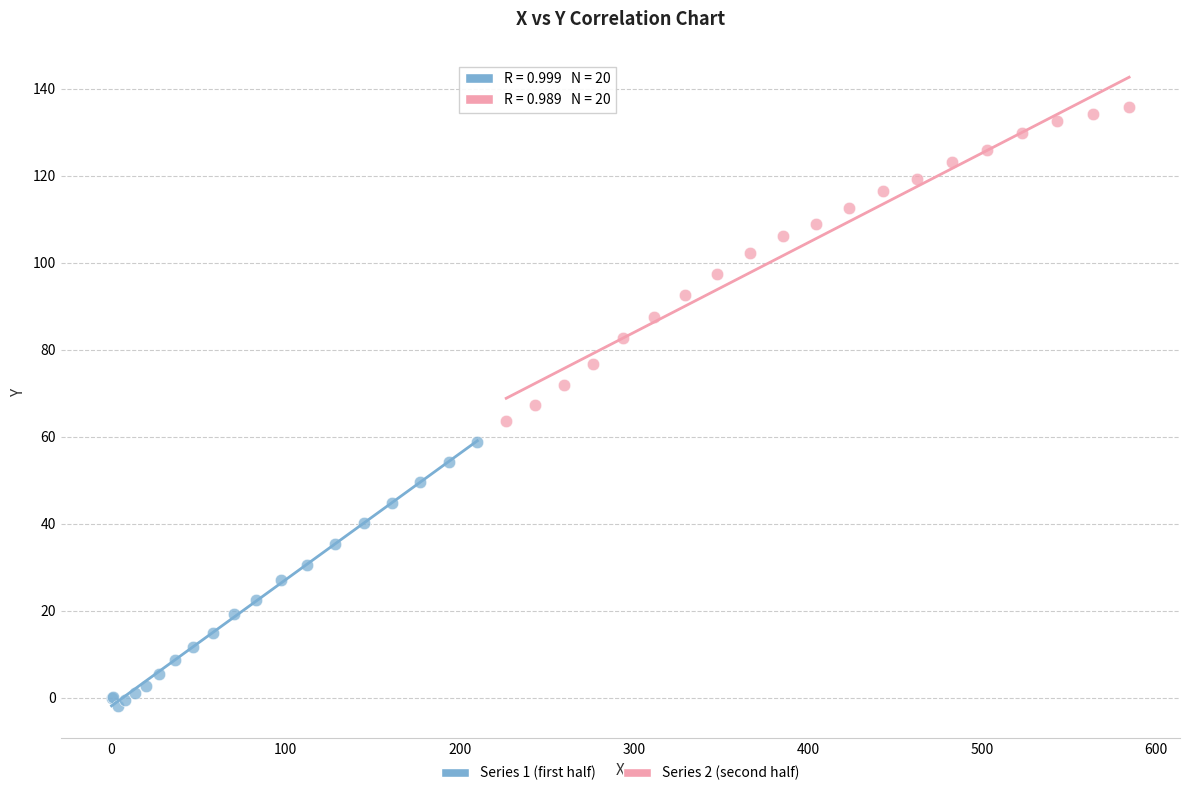

Which series has the largest Y range (max minus min)?

Series 2 (second half)